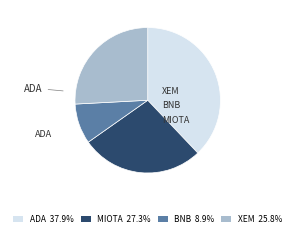

How much of the chart is everything except ADA?

62.1%